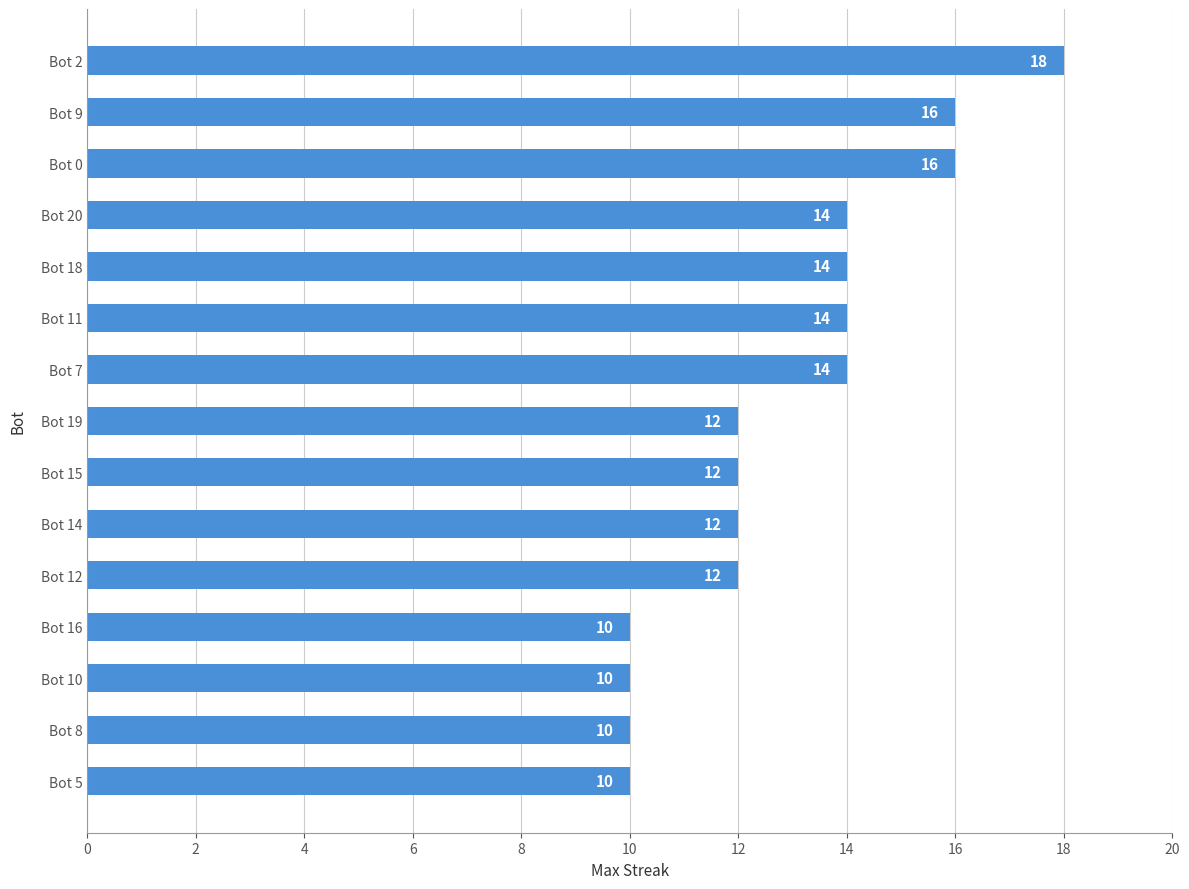

Which label corresponds to the largest value in the chart?

Bot 2